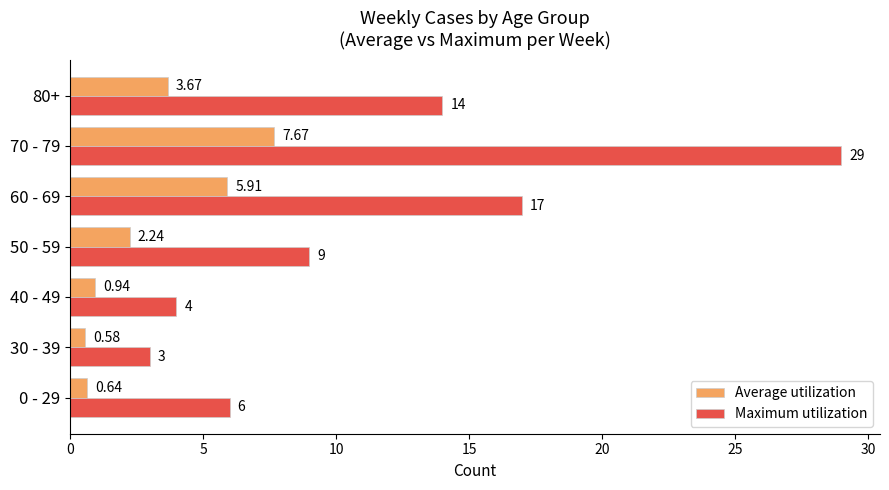

What is the sum of the Maximum utilization values at 70 - 79 and 50 - 59?

38.0